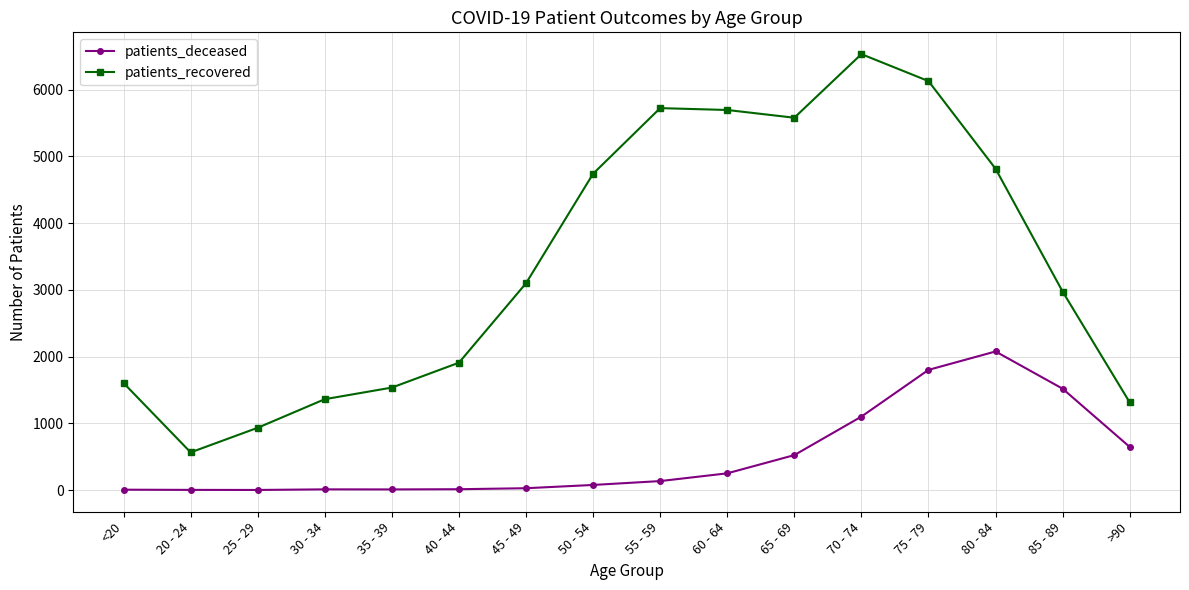

True or false: patients_recovered and patients_deceased cross at least once.

False